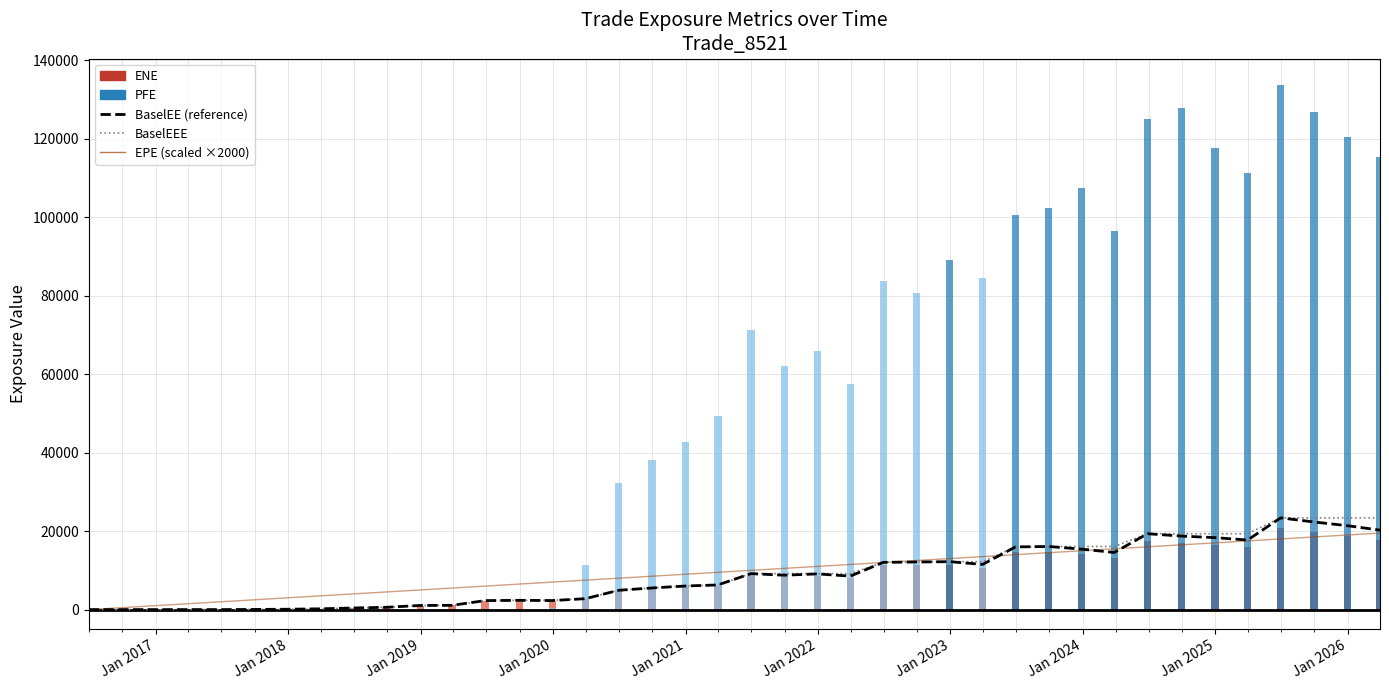

The BaselEEE series shows 0.0 at Jan 2017. True or false?

True